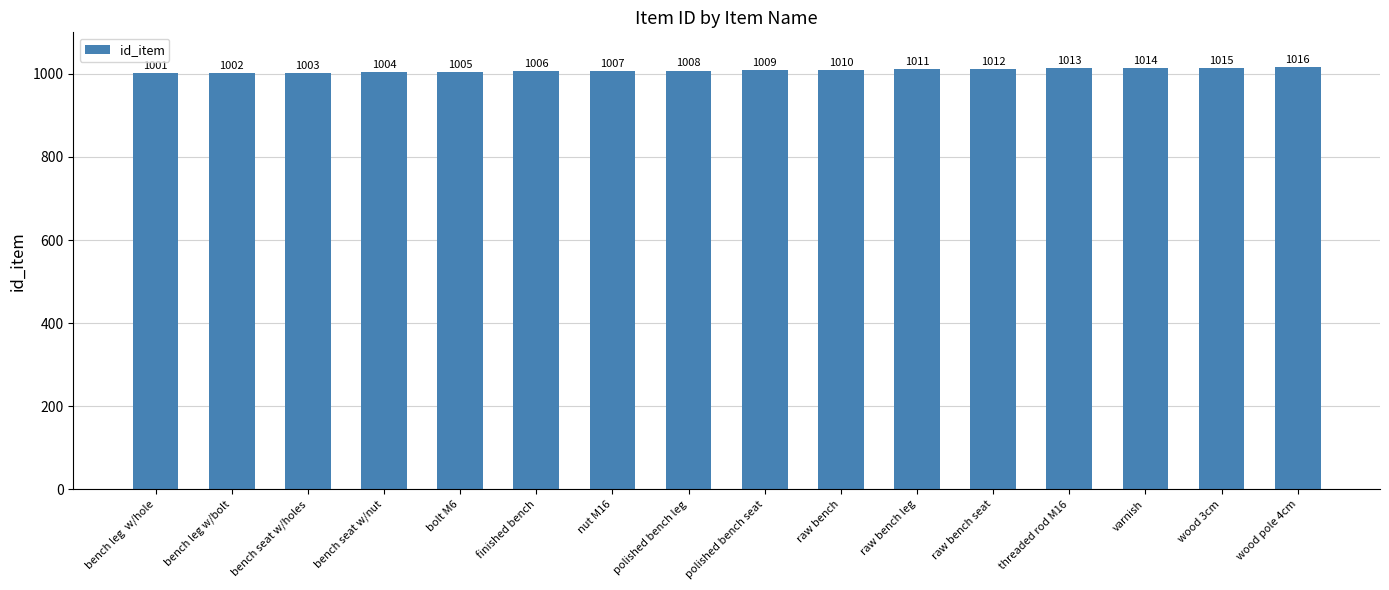

What is the change in value from bench seat w/holes to nut M16?

+4